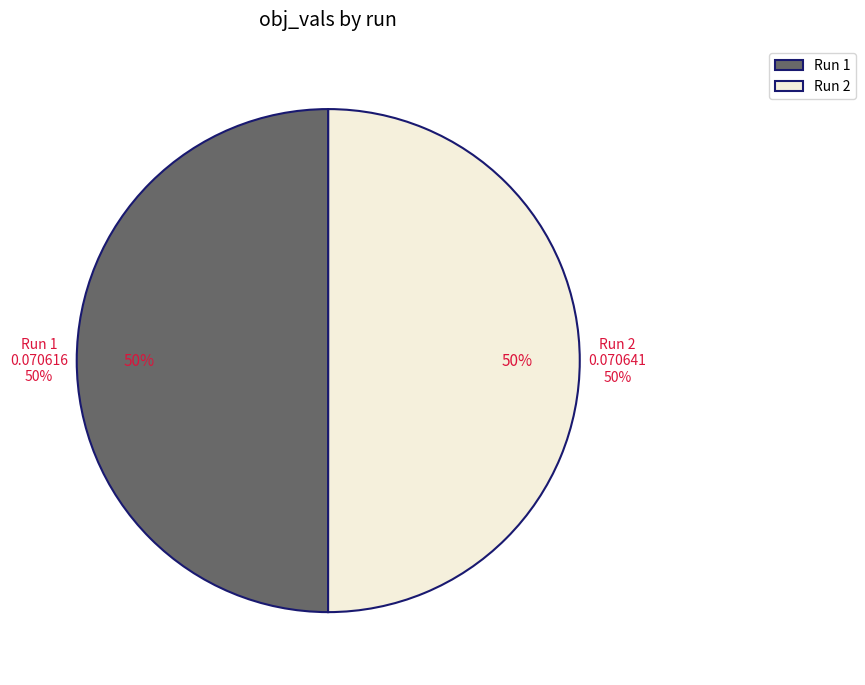

What is the smallest slice in the pie chart?

1